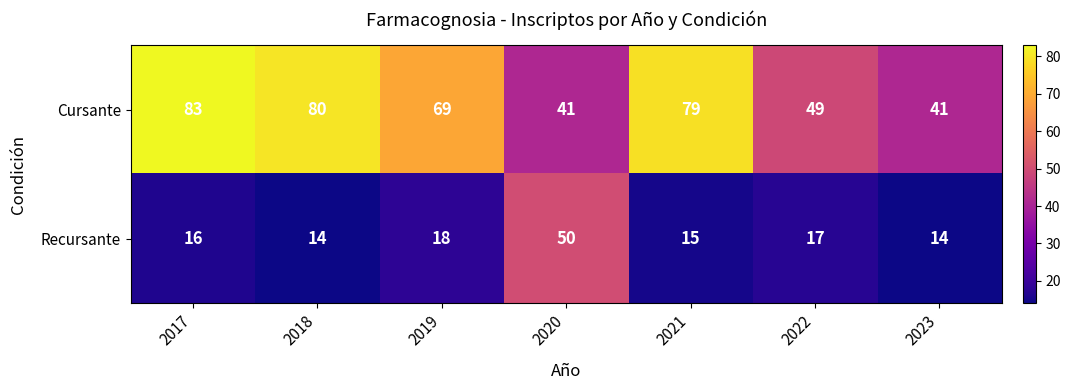

Rank the series at 2021 from highest to lowest value.

Cursante, Recursante